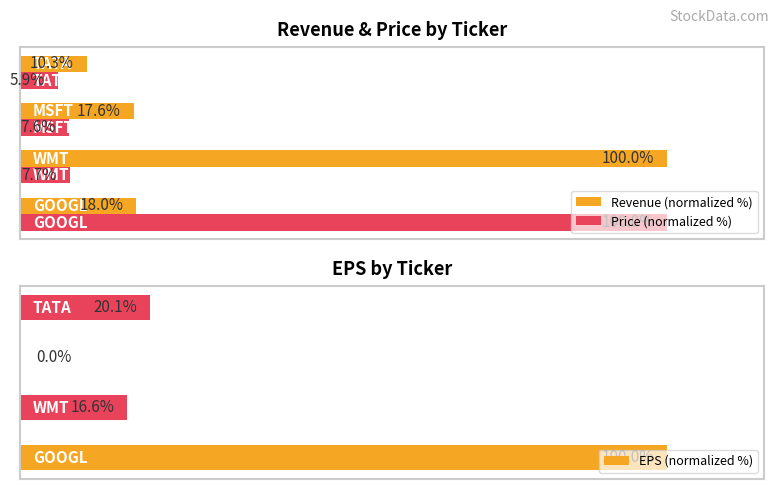

Is it true that Revenue (normalized %) equals 15.2 at 60?

False